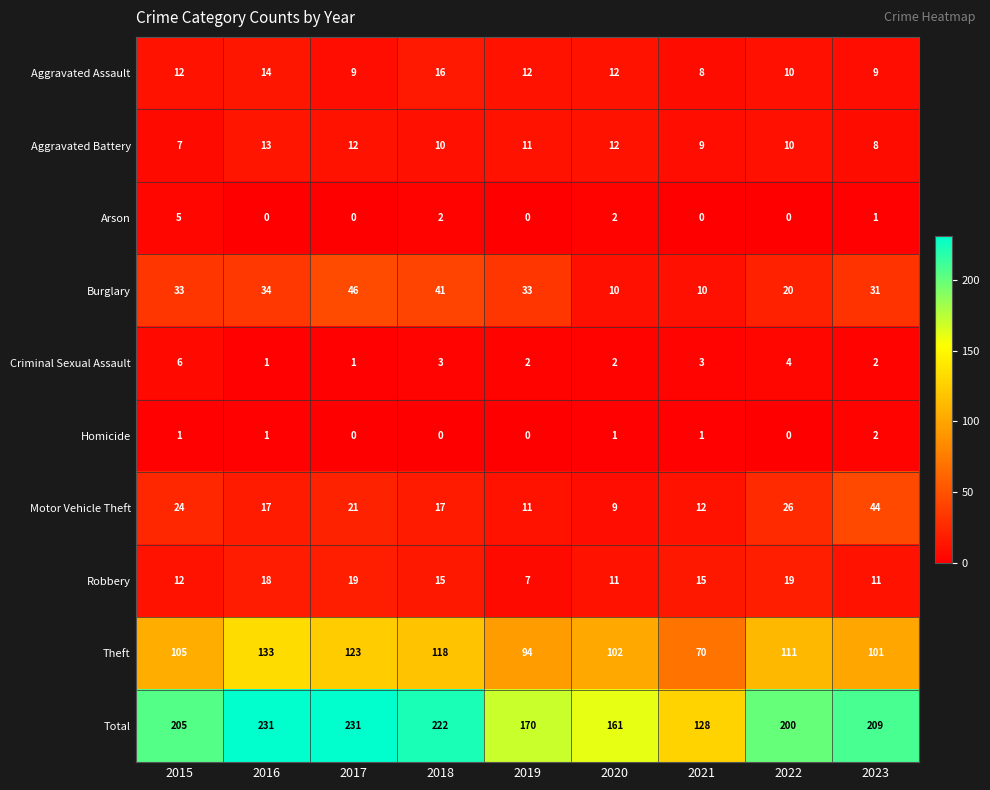

What is the sum of all Theft values?

957